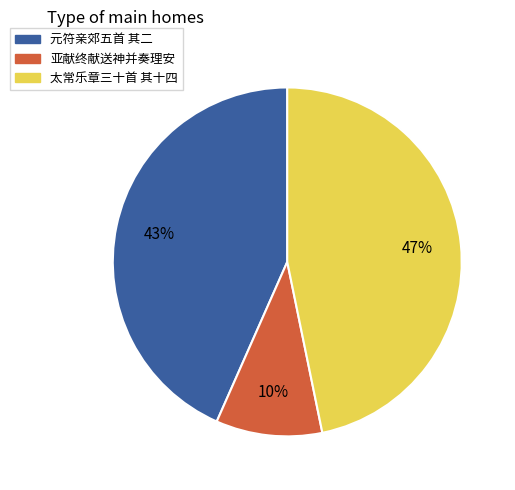

Is it true that 亚献终献送神并奏理安 is 17% of the pie?

False